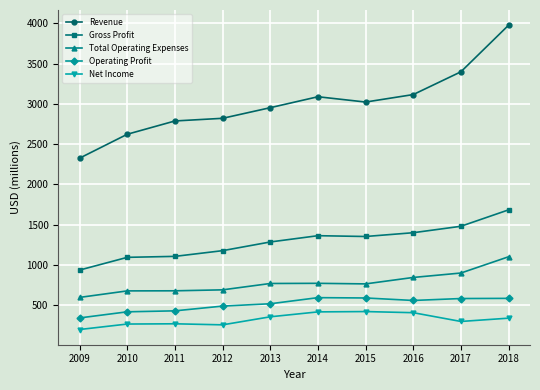

How many lines are shown in the chart?

5